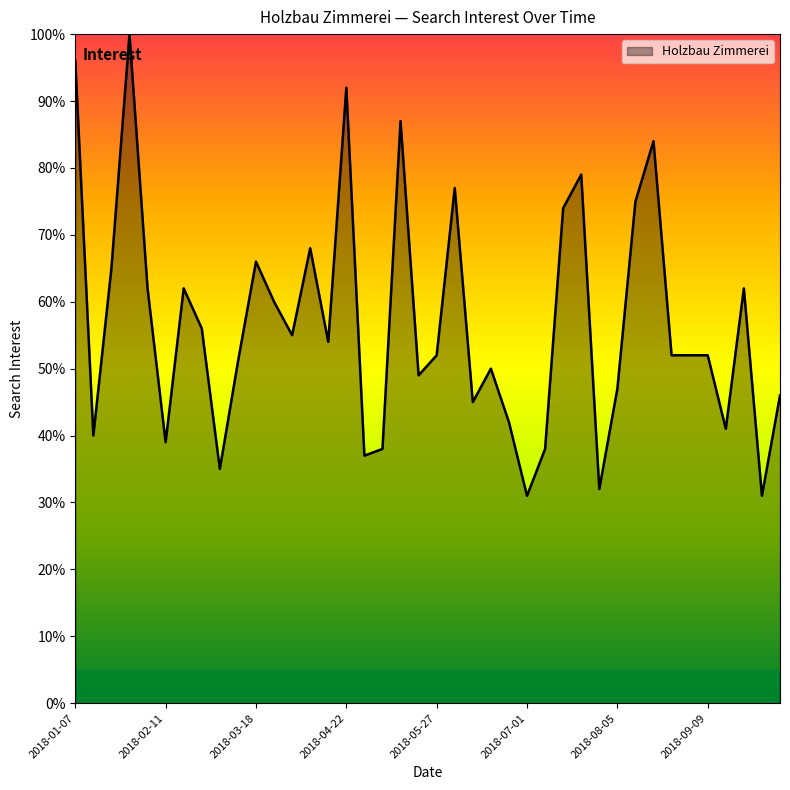

Reading left to right, what are all the values shown in this chart?

96	40	65	100	62	39	62	56	35	51	66	60	55	68	54	92	37	38	87	49	52	77	45	50	42	31	38	74	79	32	47	75	84	52	52	52	41	62	31	46